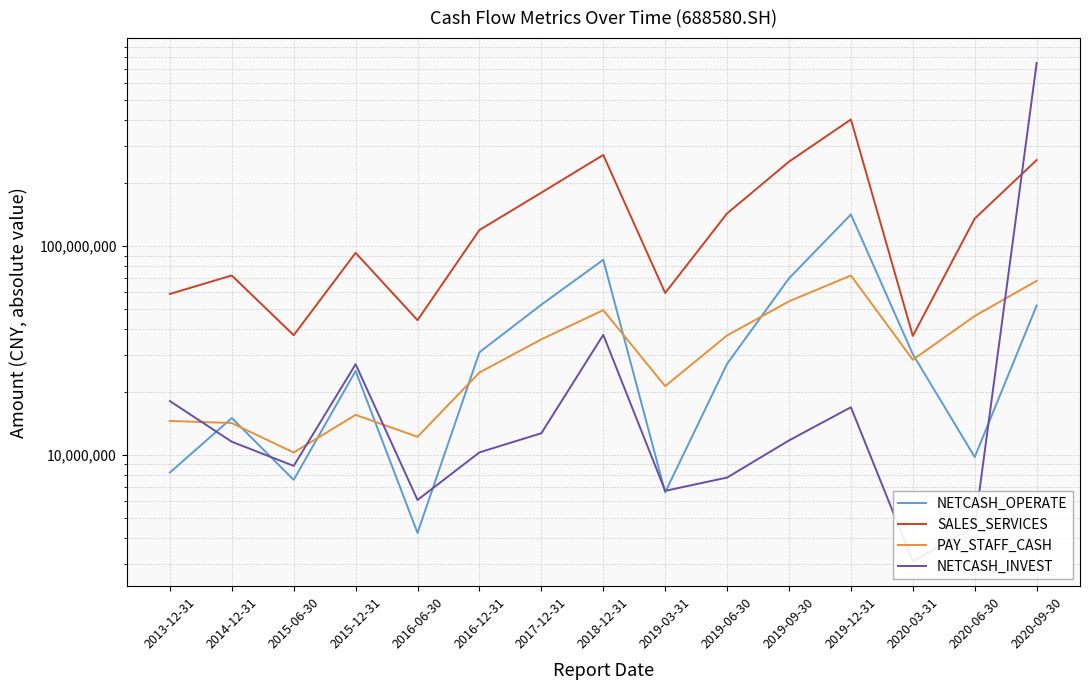

True or false: PAY_STAFF_CASH has a value of 12201981.8 at 2016-06-30.

True